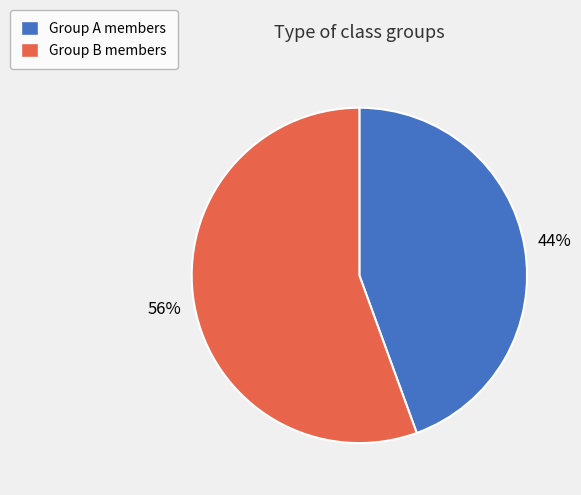

Does any single category account for the majority?

Yes